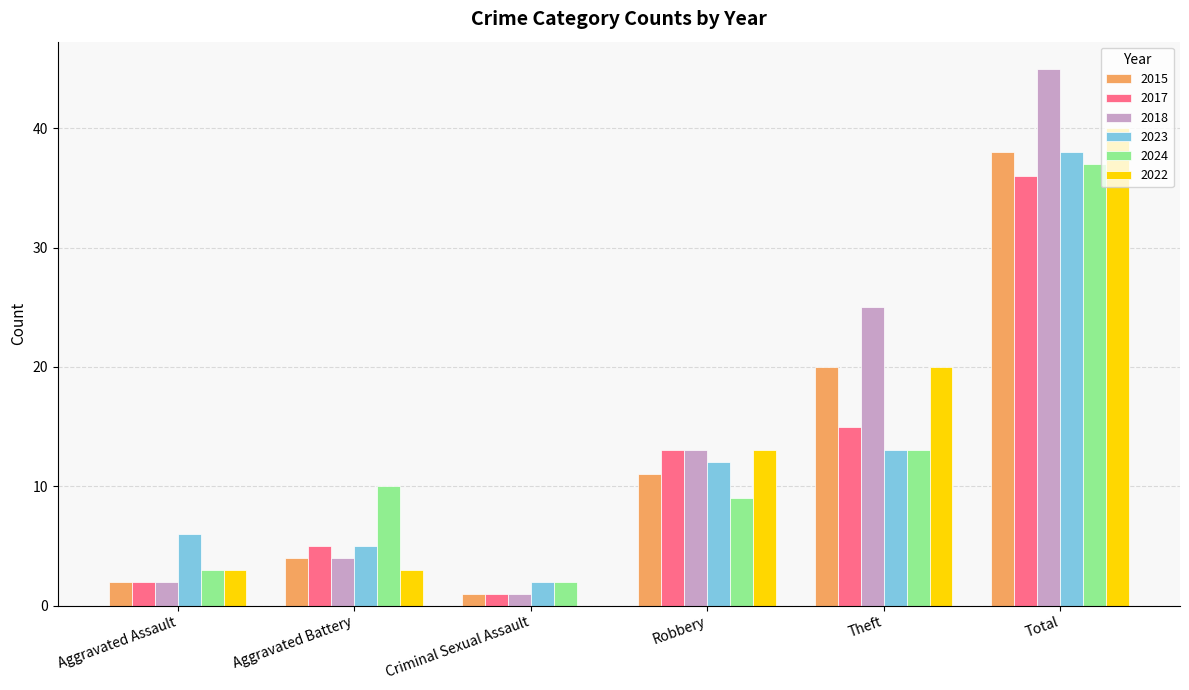

True or false: 2018 has a value of 2 at Aggravated Battery.

False